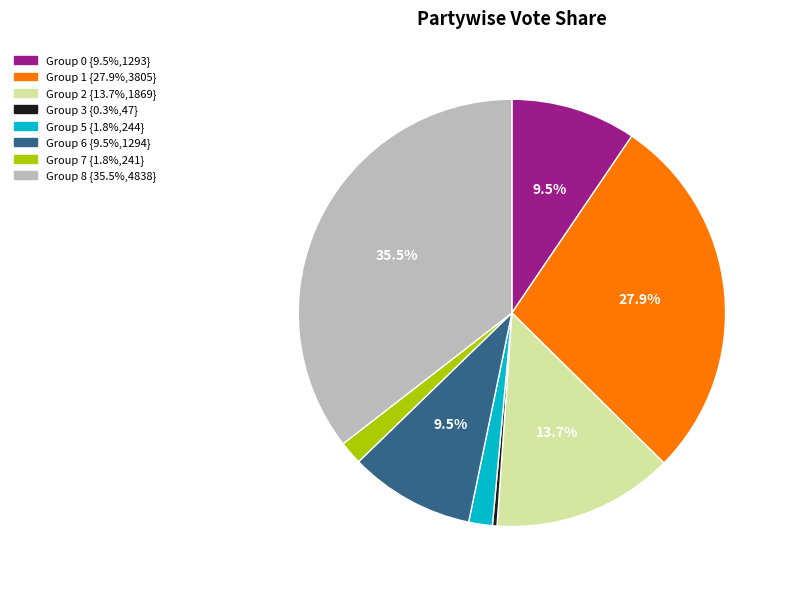

Does any single category account for the majority?

No